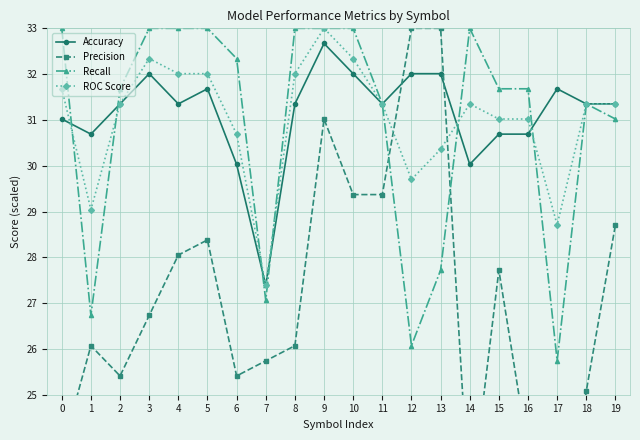

Is the value of Precision at 12 greater than the value of ROC Score at 6?

Yes